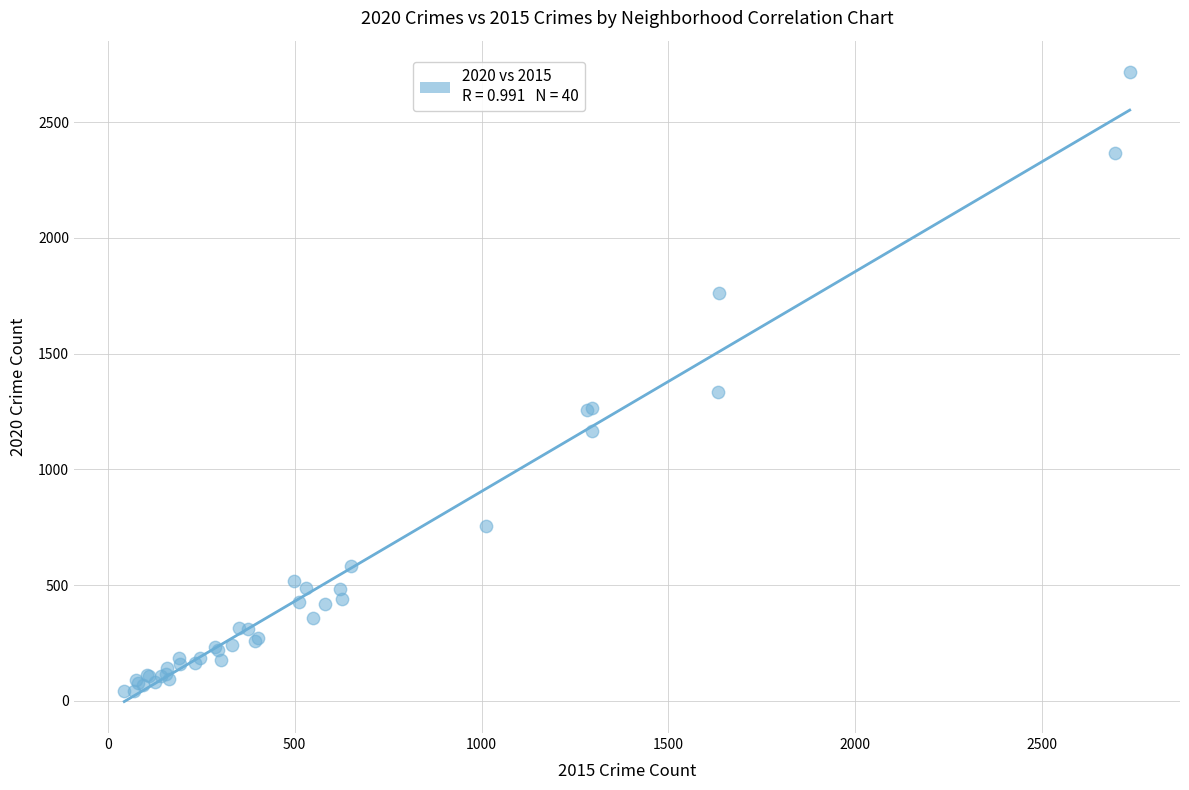

What Y value in the scatter plot is closest to 1378?

1334